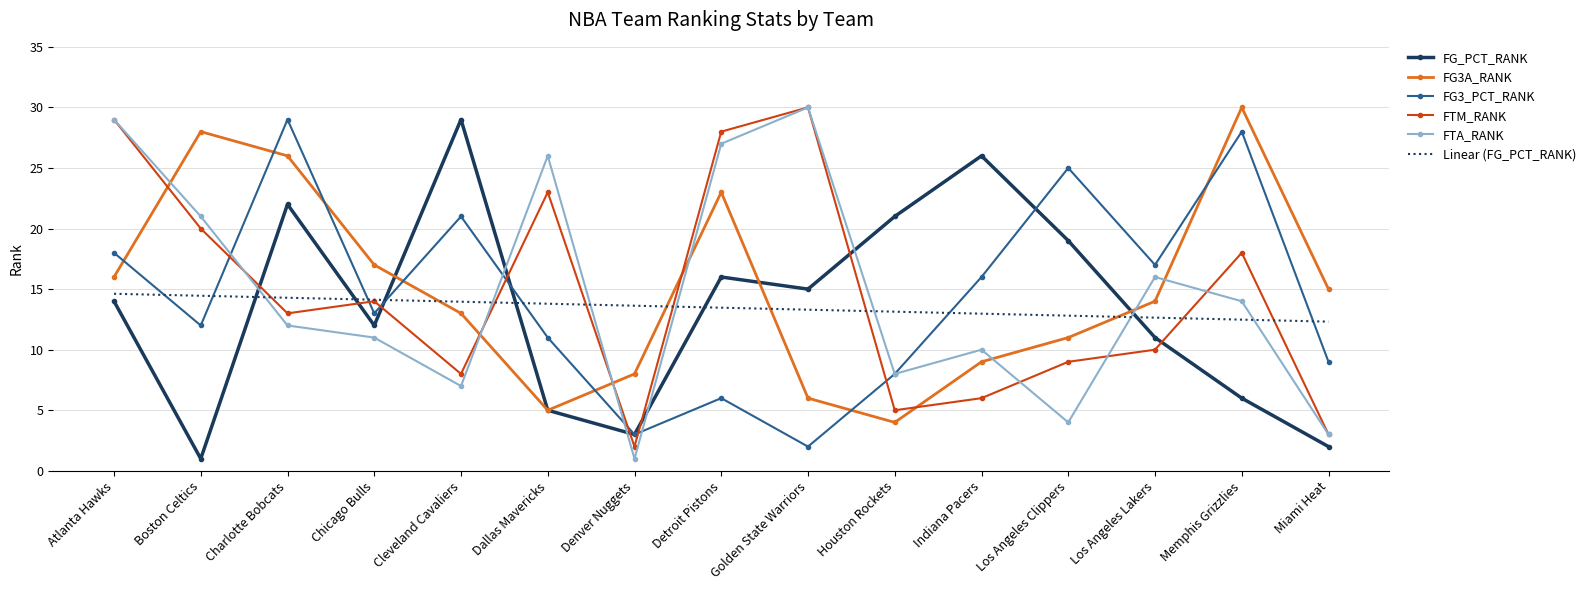

Reading right to left, transcribe all the data shown in this chart.

FG_PCT_RANK: 2.0	6.0	11.0	19.0	26.0	21.0	15.0	16.0	3.0	5.0	29.0	12.0	22.0	1.0	14.0
FG3A_RANK: 15.0	30.0	14.0	11.0	9.0	4.0	6.0	23.0	8.0	5.0	13.0	17.0	26.0	28.0	16.0
FG3_PCT_RANK: 9.0	28.0	17.0	25.0	16.0	8.0	2.0	6.0	3.0	11.0	21.0	13.0	29.0	12.0	18.0
FTM_RANK: 3.0	18.0	10.0	9.0	6.0	5.0	30.0	28.0	2.0	23.0	8.0	14.0	13.0	20.0	29.0
FTA_RANK: 3.0	14.0	16.0	4.0	10.0	8.0	30.0	27.0	1.0	26.0	7.0	11.0	12.0	21.0	29.0
Linear (FG_PCT_RANK): 12.3	12.5	12.6	12.8	13.0	13.1	13.3	13.5	13.6	13.8	14.0	14.1	14.3	14.5	14.6